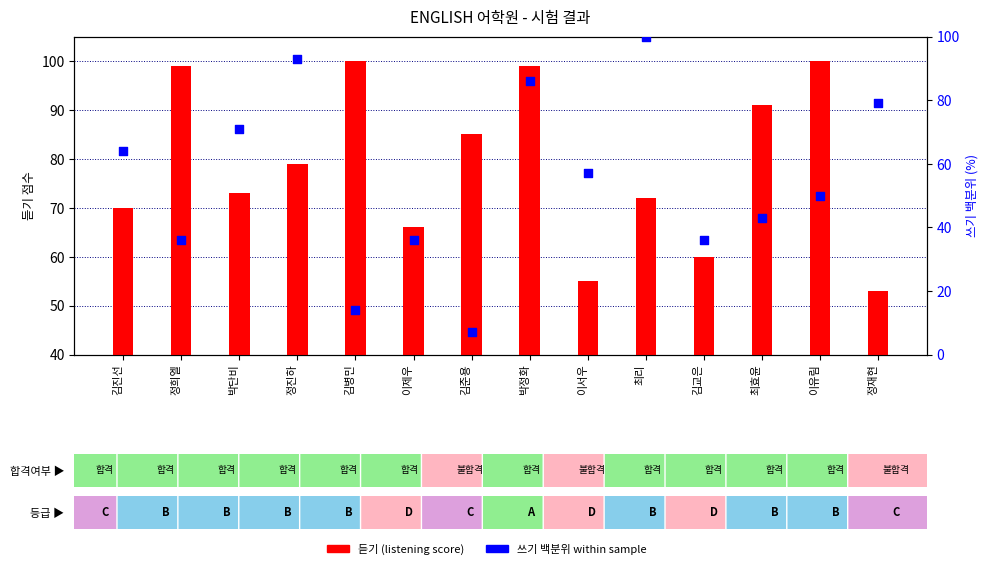

At how many categories does at least one series exceed 71?

10